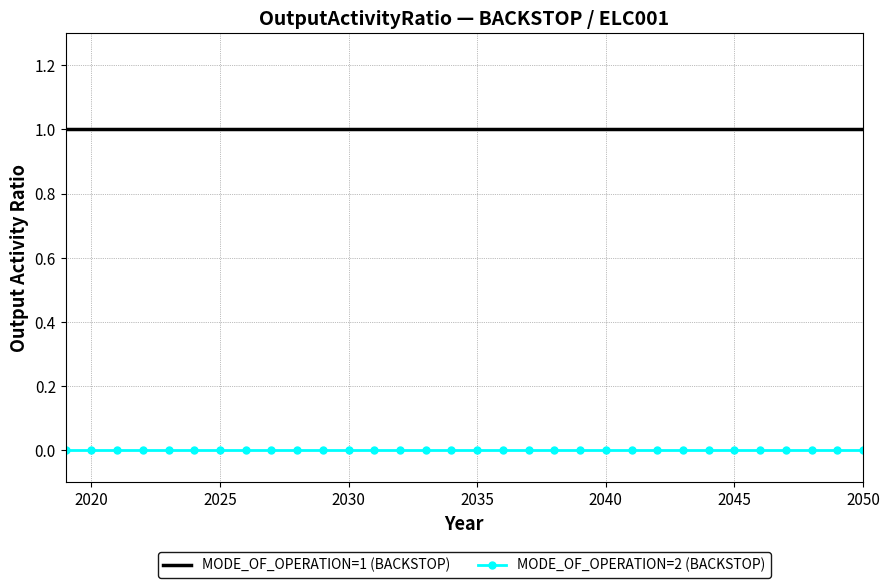

True or false: MODE_OF_OPERATION=2 (BACKSTOP) and MODE_OF_OPERATION=1 (BACKSTOP) cross at least once.

False